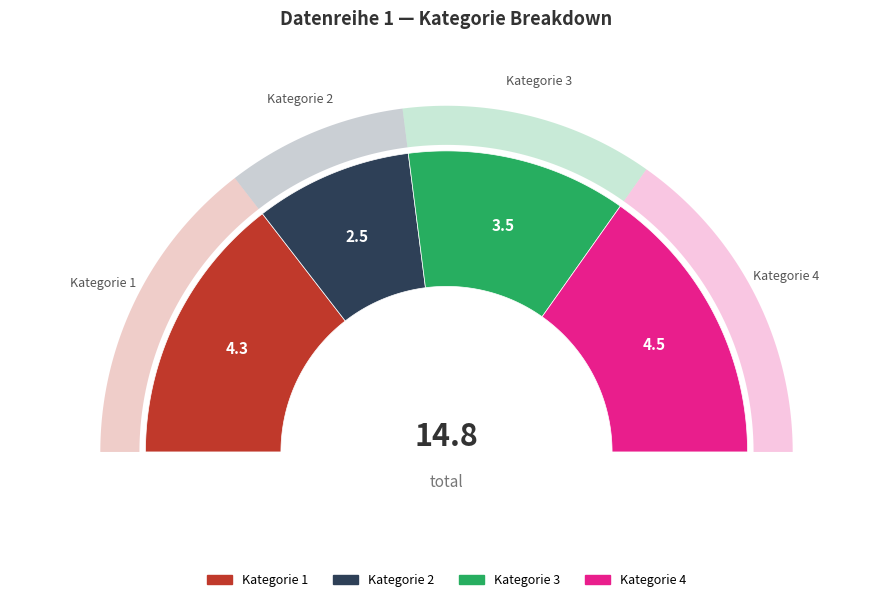

Combined, do Kategorie 2 and Kategorie 4 account for over 50%?

No